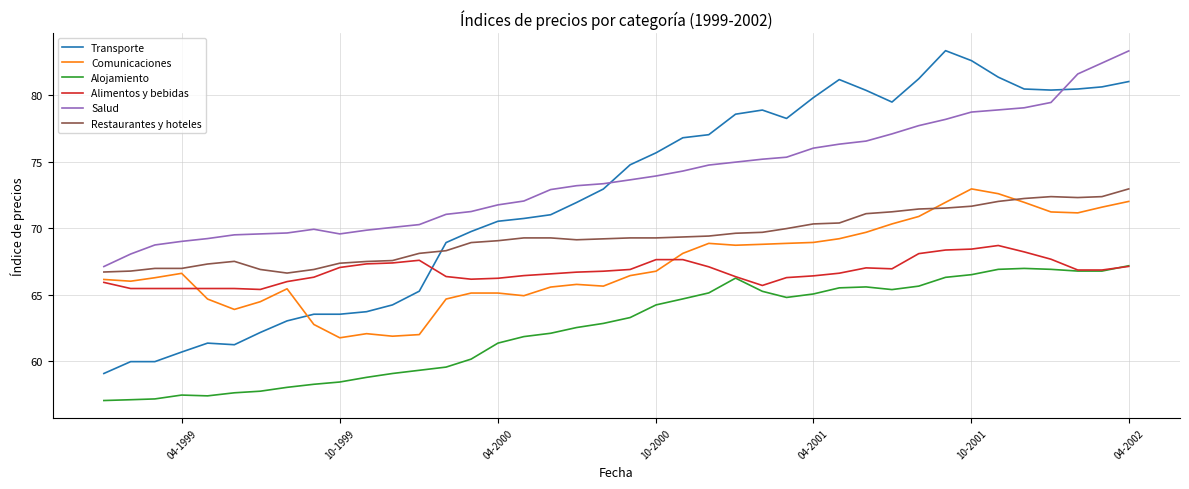

Which series has the widest spread of values?

Transporte